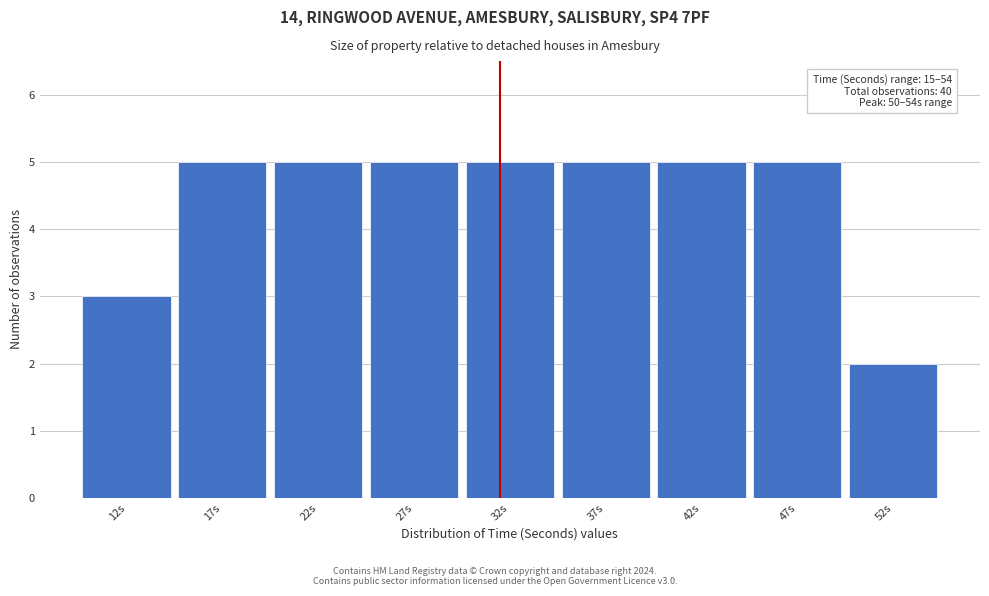

Reading left to right, extract all data points from this chart.

12s=3	17s=5	22s=5	27s=5	32s=5	37s=5	42s=5	47s=5	52s=2